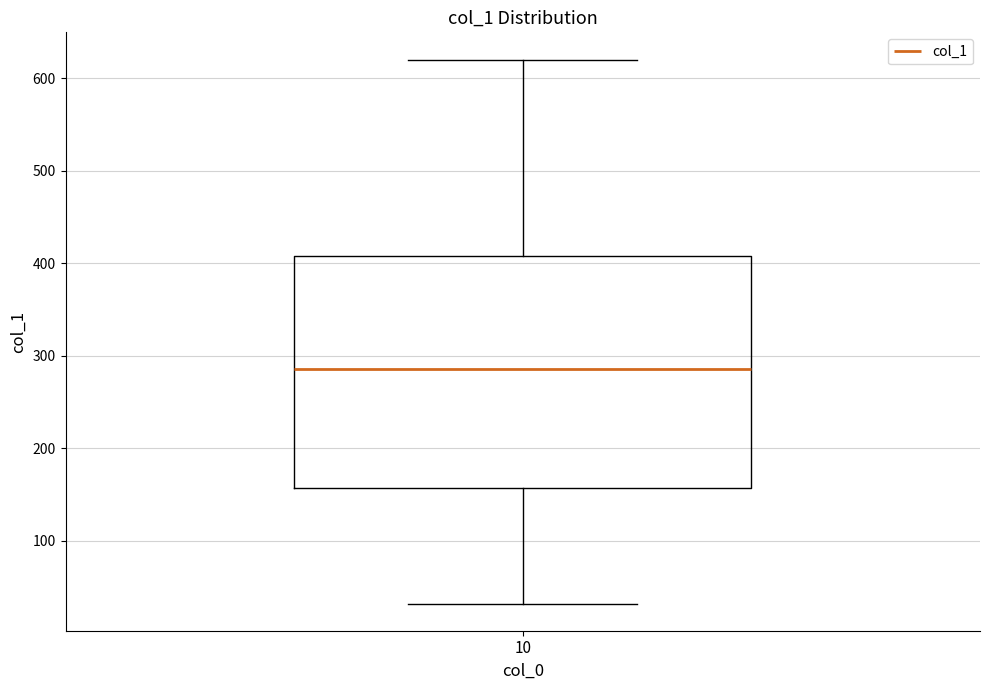

Read this box plot against the y-axis: the position of the median line, the range covered by the box, and the ends of both whiskers. The values are not printed on the chart, so give them approximately, as read against the axis.

median 290, box 160 to 410, whiskers 30 to 620